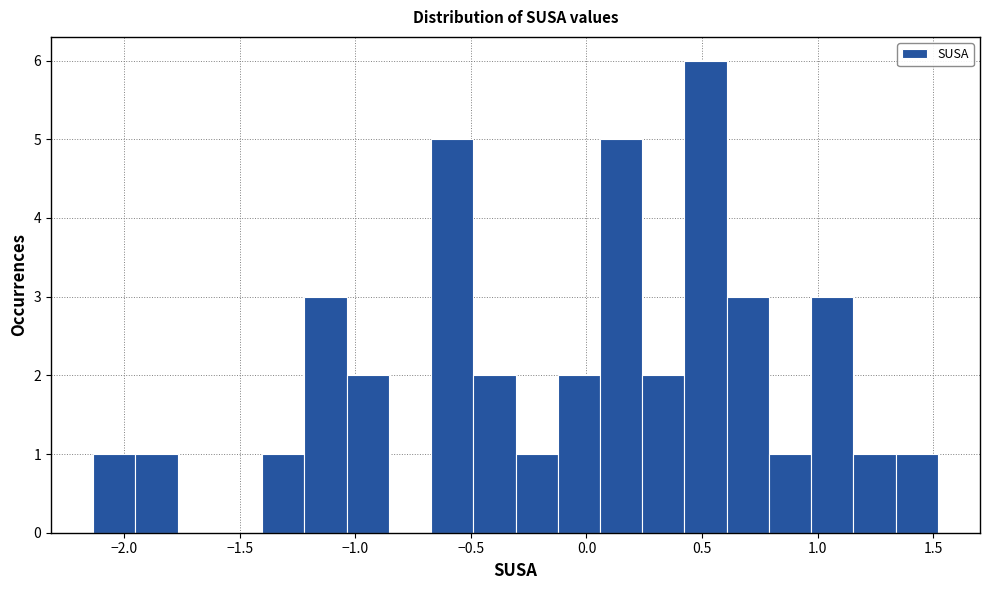

Read against the x-axis, roughly where is the centre of the tallest bar?

0.50